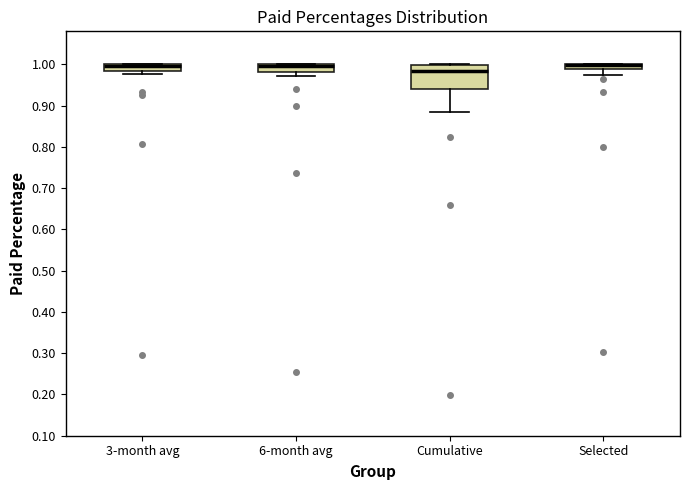

Where is the lower edge of the box for 3-month avg on the y-axis? The values are not printed on the chart, so give them approximately, as read against the axis.

0.98